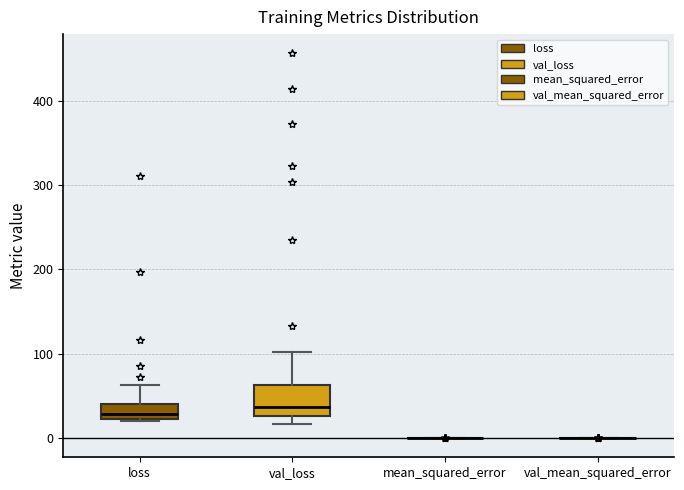

Comparing the boxes themselves (not the whiskers), which one is the tallest?

val_loss